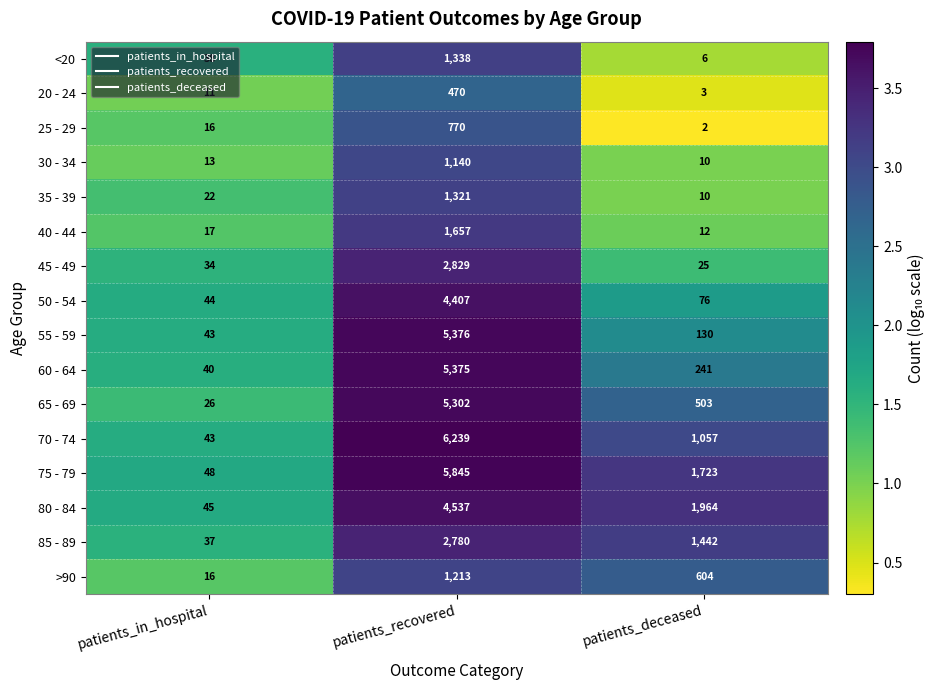

At which category is the sum across all series the highest?

patients_recovered